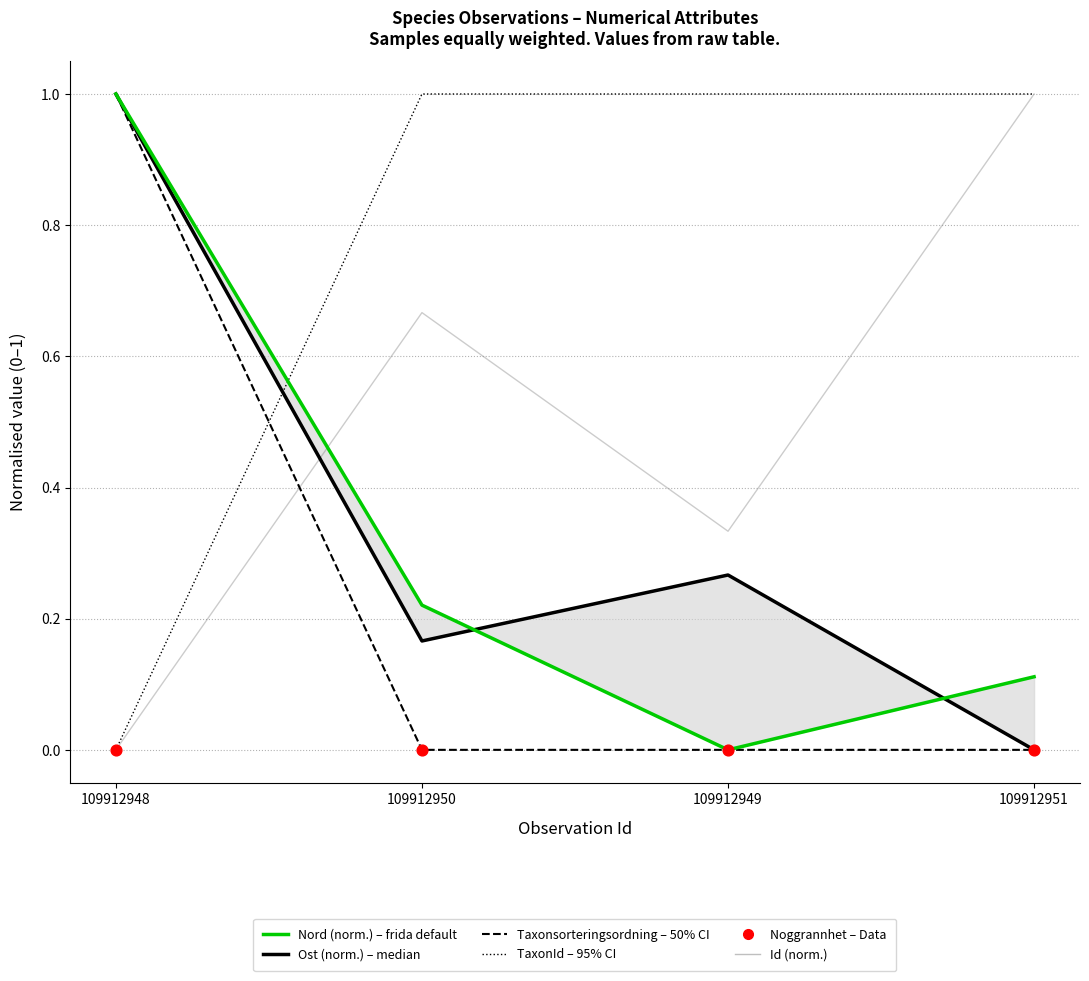

Is the value of Ost (norm.) at 109912948 greater than the value of Id (norm.) at 109912950?

Yes